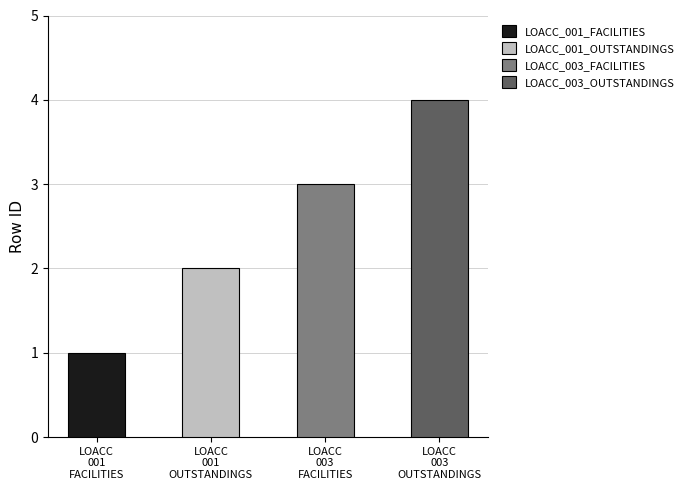

Does the chart contain any negative values?

No